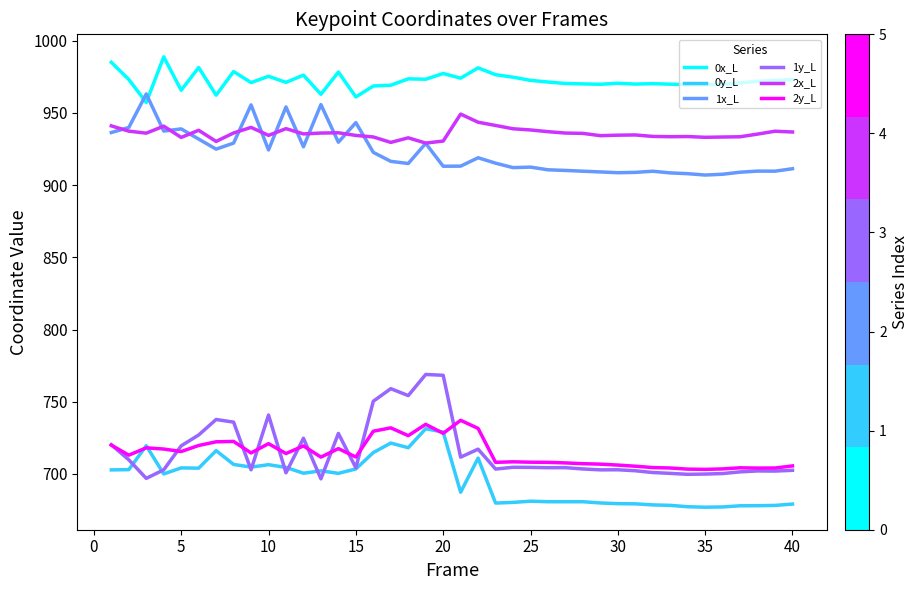

What is the minimum value for 0x_L?

957.2